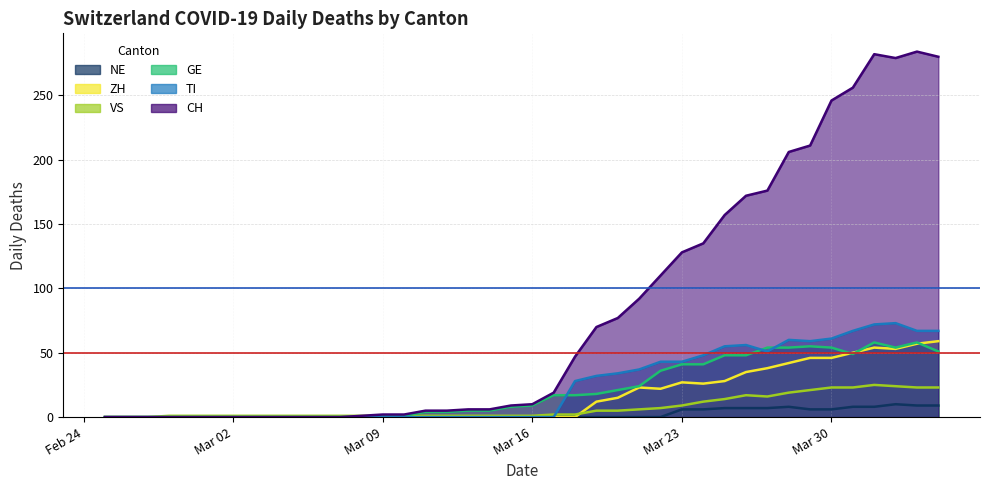

What is the difference between the highest and lowest values at 2020-03-12?

5